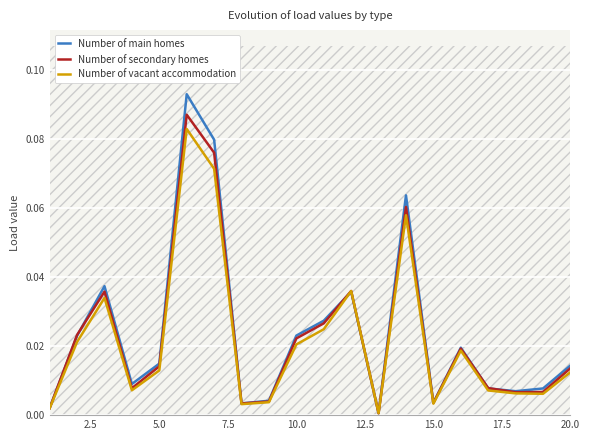

Is the value of Number of secondary homes at 10.0 greater than the value of Number of vacant accommodation at 10.0?

Yes